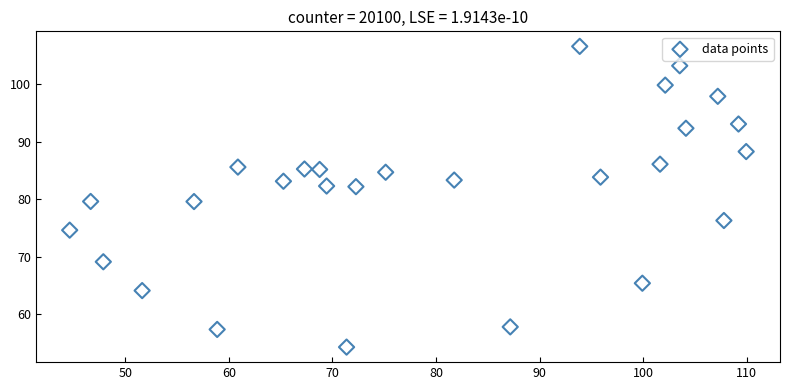

What is the range of Y values (max minus min)?

52.3